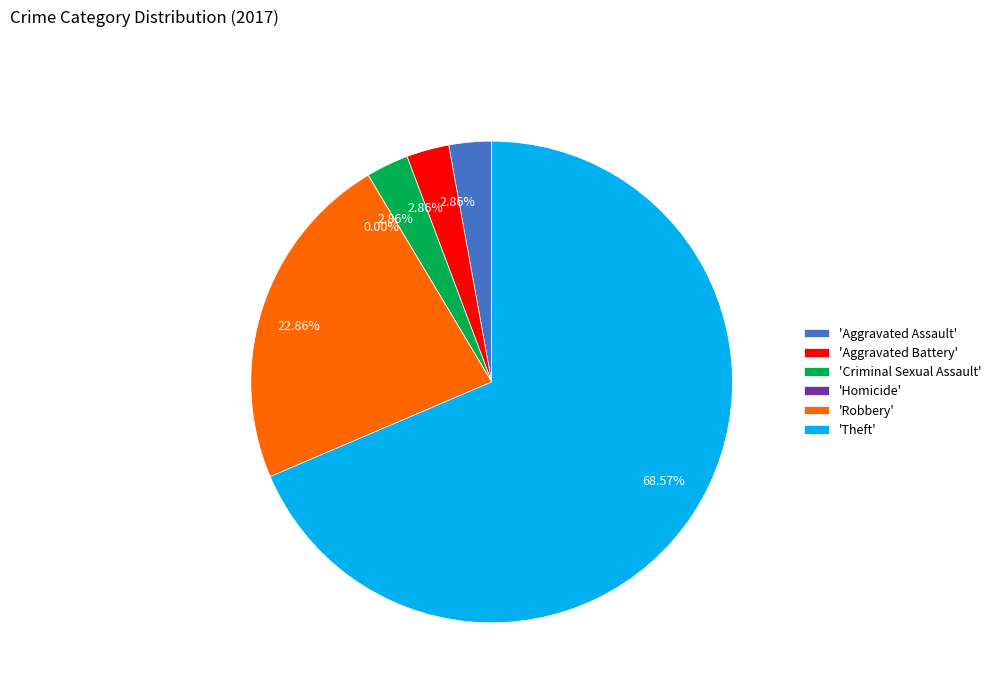

Rank the categories by value from lowest to highest.

Homicide, Aggravated Assault, Aggravated Battery, Criminal Sexual Assault, Robbery, Theft